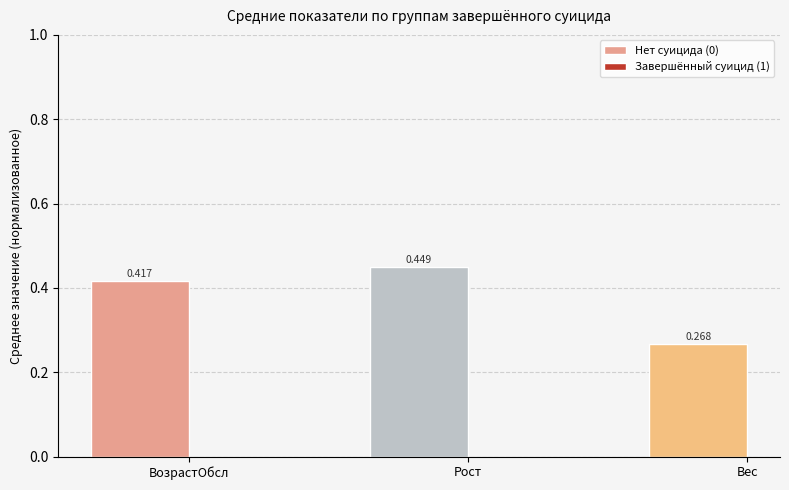

Which has a higher value, Вес or ВозрастОбсл?

ВозрастОбсл